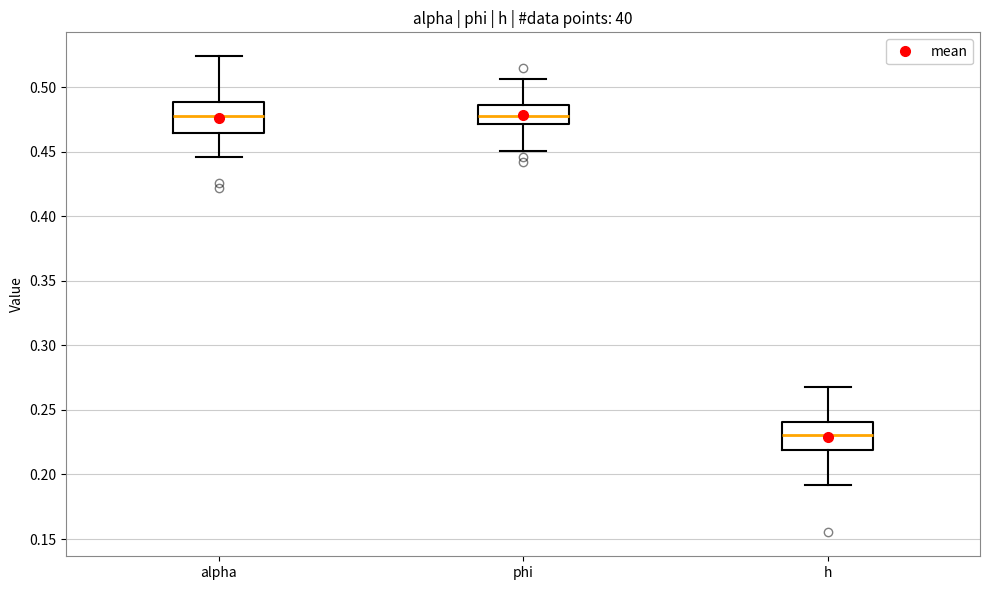

Reading left to right, read every box against the y-axis: the position of its median line, the range the box covers, and the ends of its whiskers. The values are not printed on the chart, so give them approximately, as read against the axis.

alpha: median 0.475, box 0.465 to 0.490, whiskers 0.445 to 0.525
phi: median 0.475, box 0.470 to 0.485, whiskers 0.450 to 0.505
h: median 0.230, box 0.220 to 0.240, whiskers 0.190 to 0.265